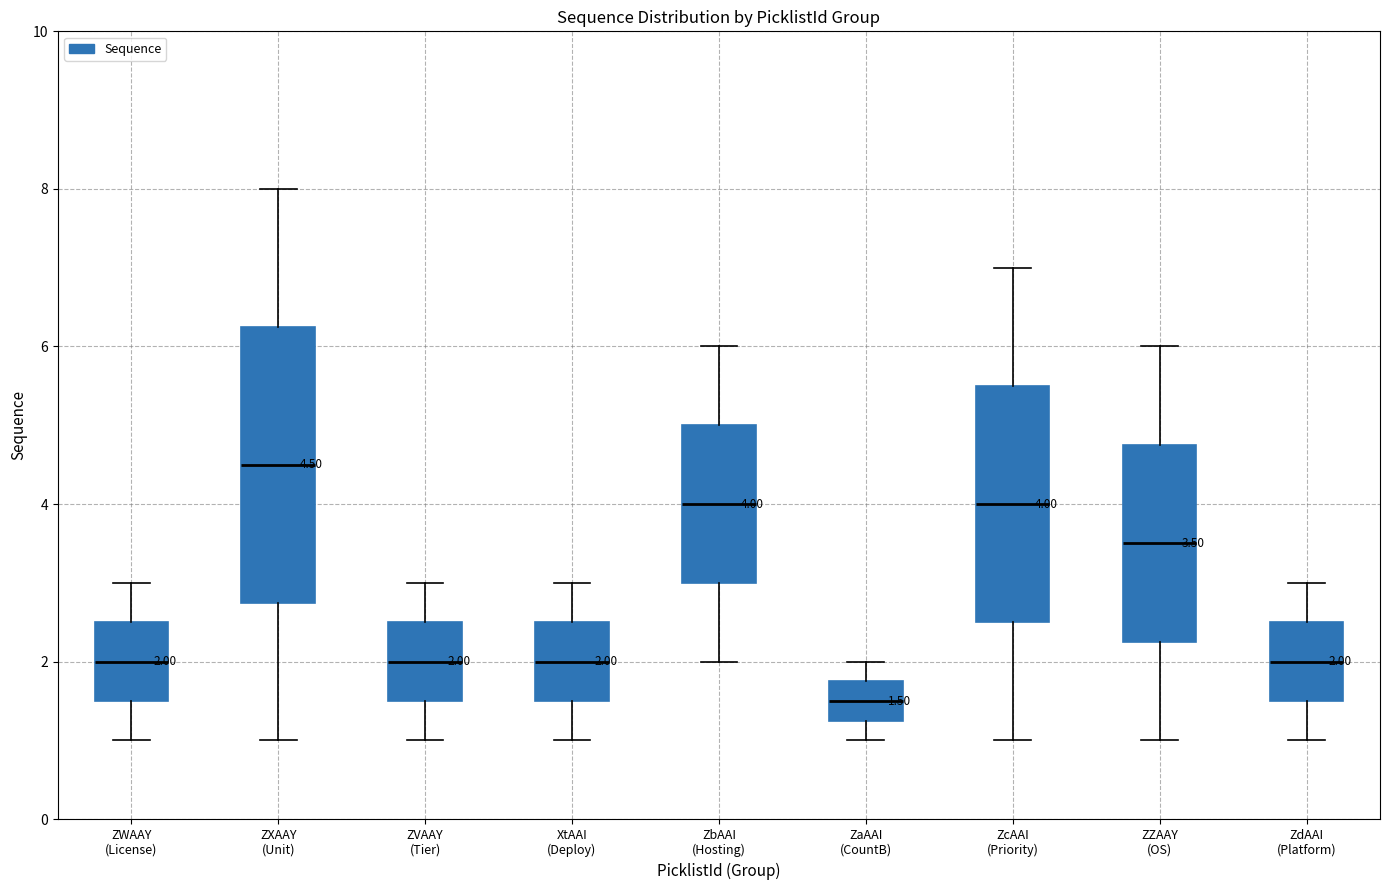

Which box's median line is the highest?

ZXAAY (Unit)